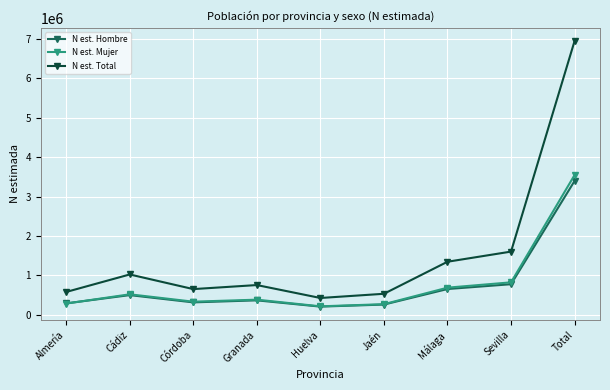

What are all the series names shown in the legend?

N est. Hombre, N est. Mujer, N est. Total